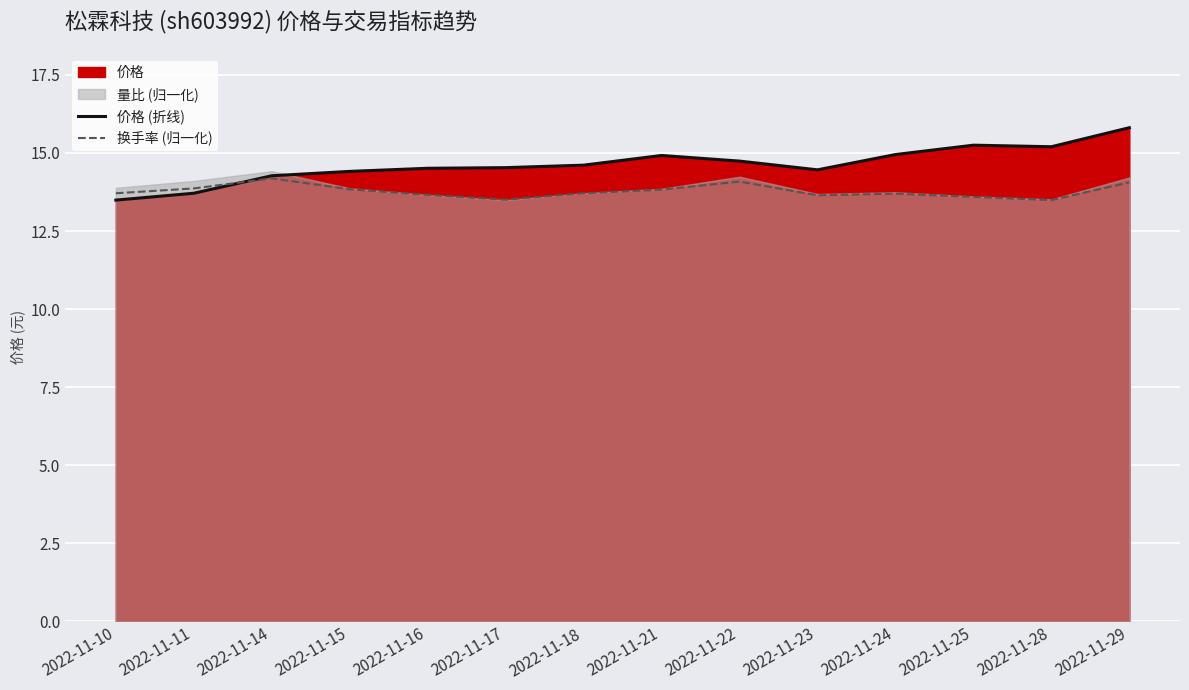

What value does the 价格 (折线) series have at 2022-11-21?

14.9